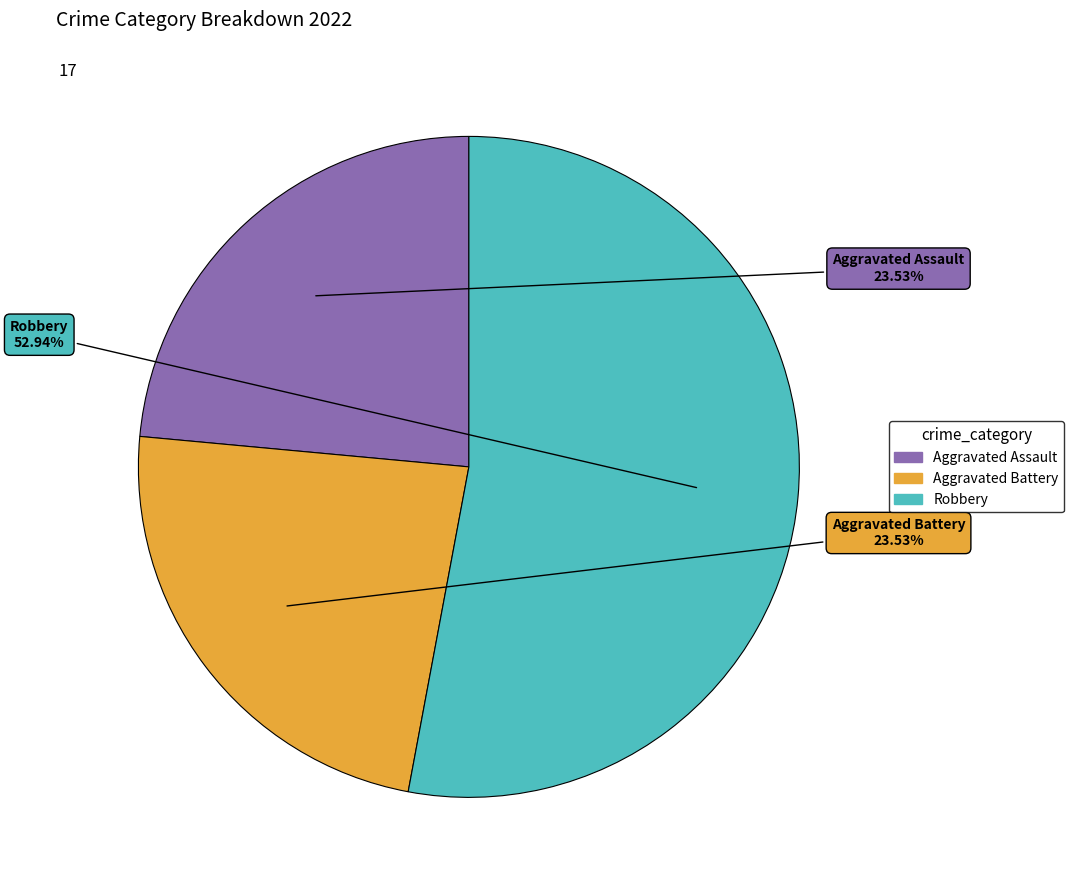

Count the number of slices in the pie.

3